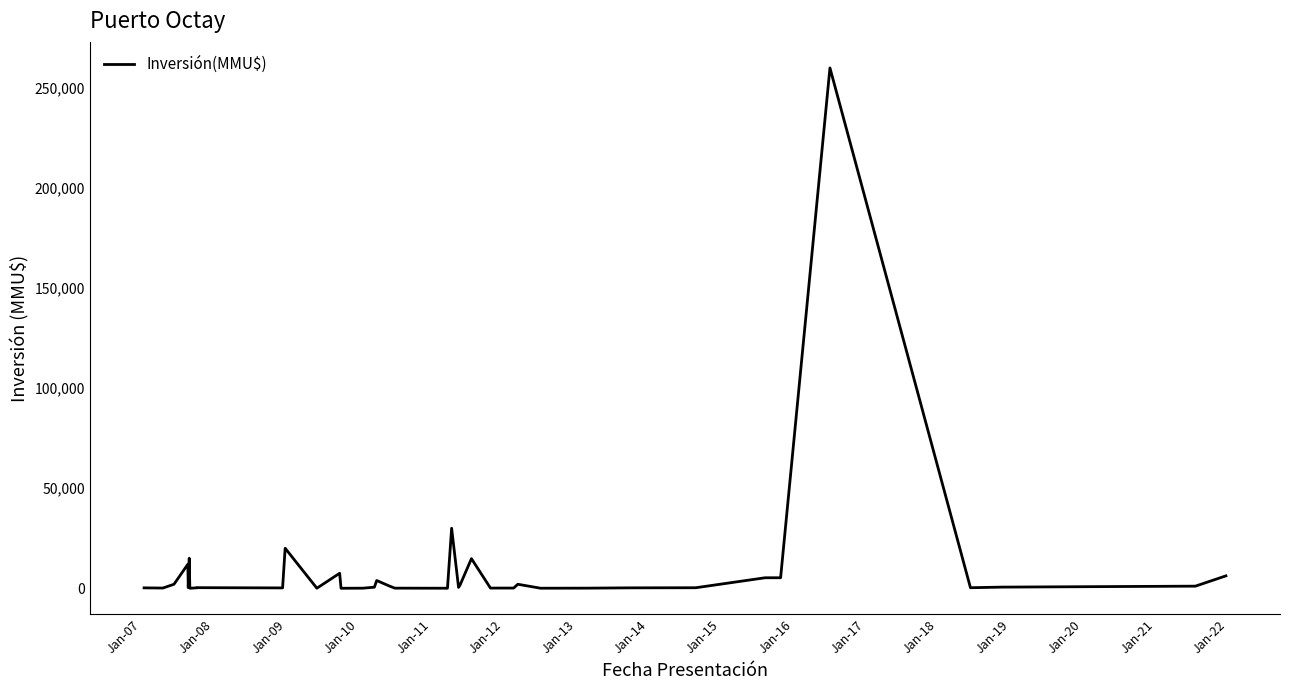

Reading right to left, what are all the values shown in this chart?

6200	1056	580	271	260000	5250	5250	263	209	60	24	2000	100	100	90	14800	1500	426	30000	14	60	1200	3865	524	36	0	0	7500	22	20000	176	300	234	10	15000	300	12000	2000	108	200